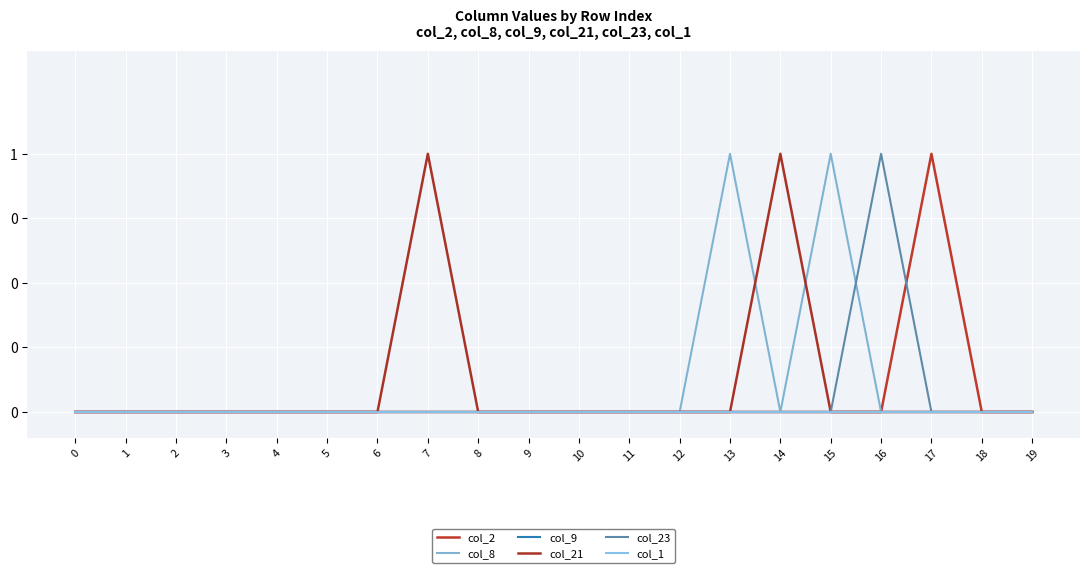

True or false: col_1 has more than 0 points higher than both neighbors.

False